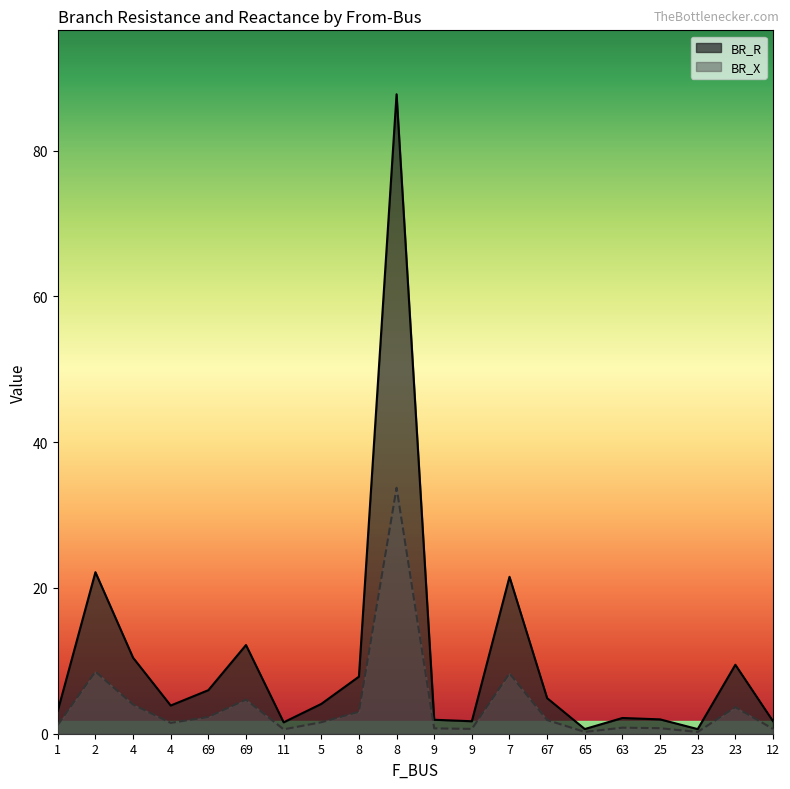

In BR_X, how many points are lower than both neighbors (excluding endpoints)?

5